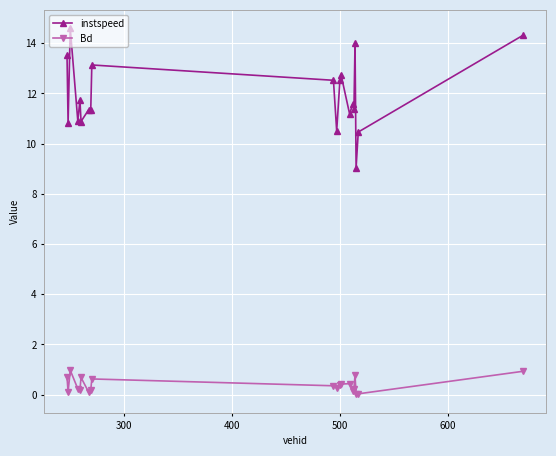

Which series has the largest total across all categories?

instspeed